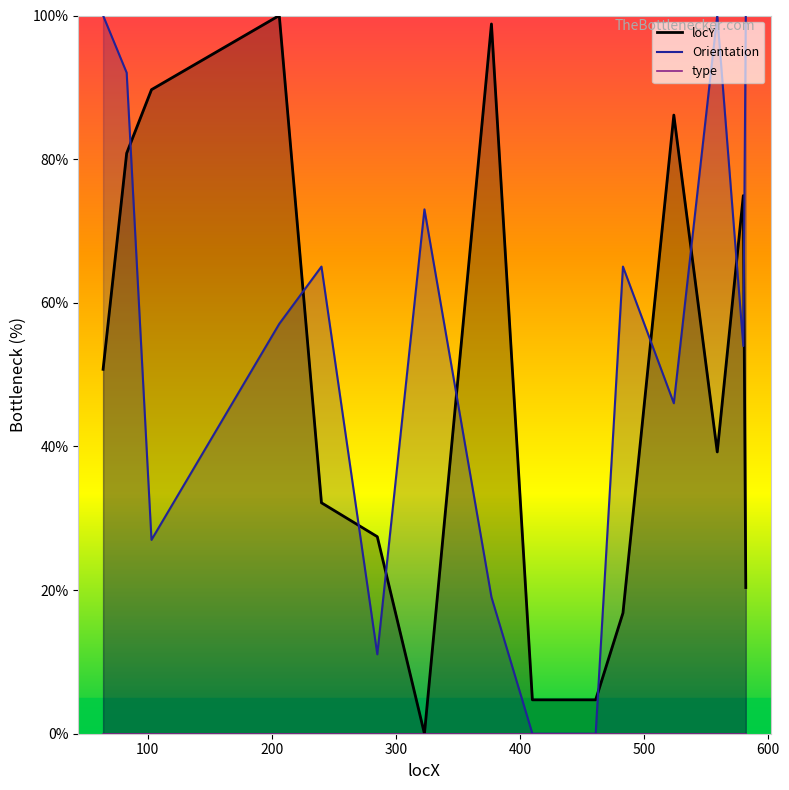

True or false: Orientation has a value of 13.3 at 377.

False